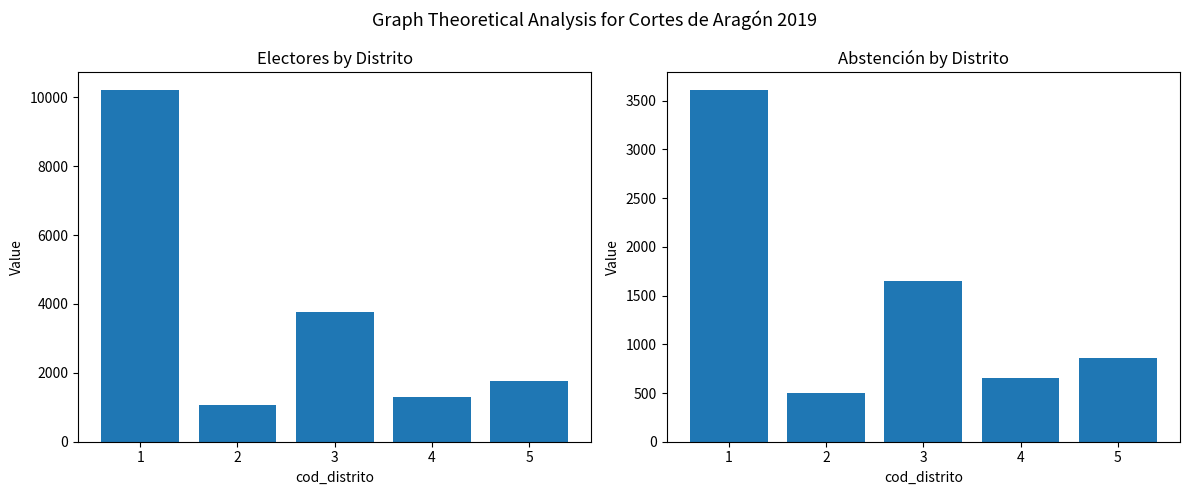

Are the bars horizontal?

No